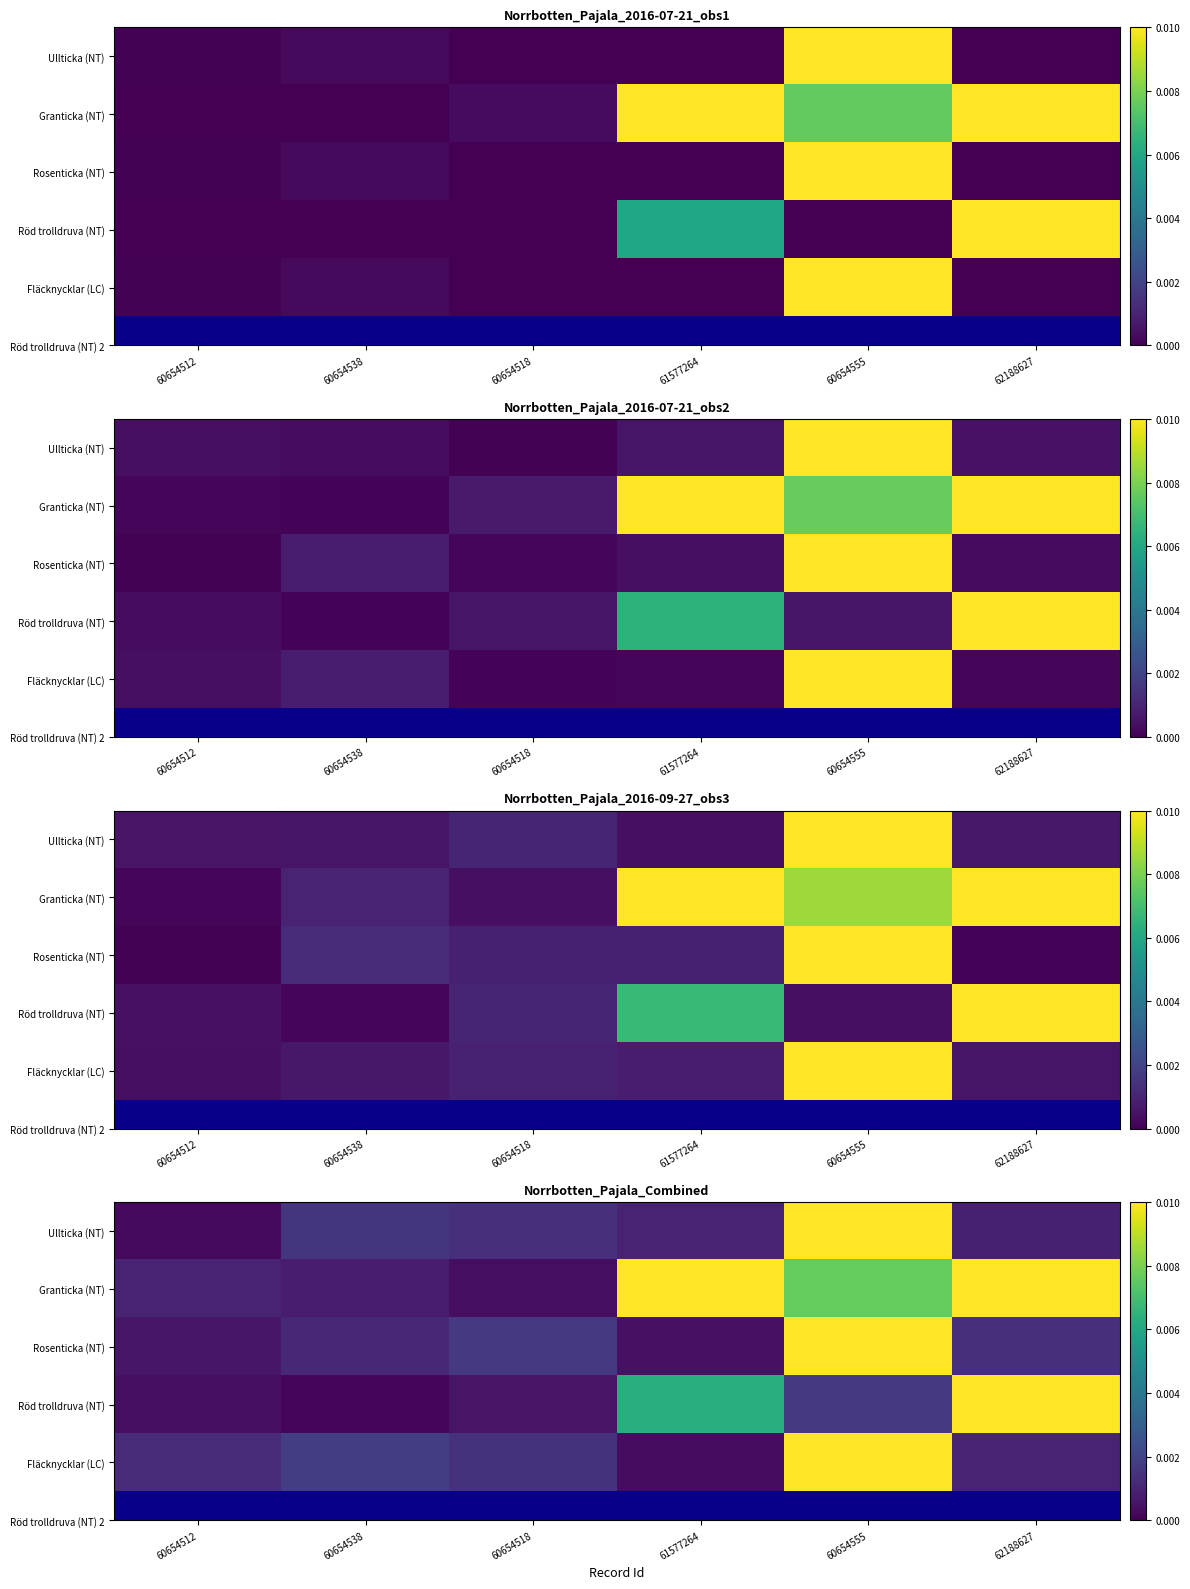

The value of Röd trolldruva (NT) at 62188627 is 0.0. True or false?

False